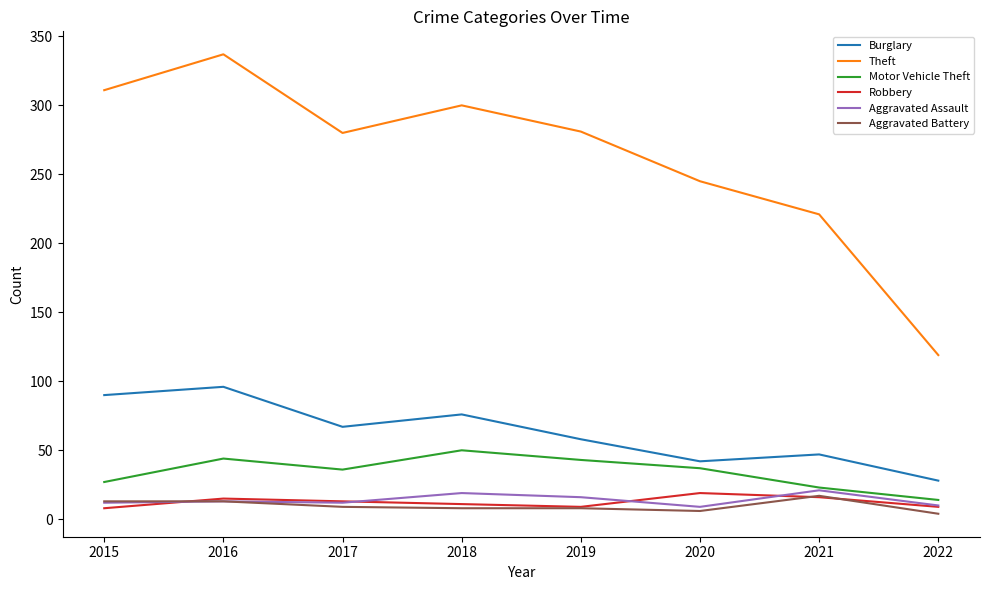

Is the value of Theft at 2016 greater than the value of Burglary at 2017?

Yes